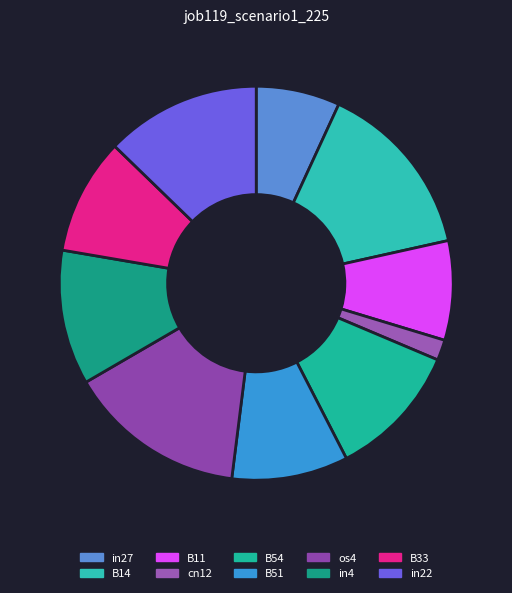

Is it true that in22 is 13% of the pie?

True